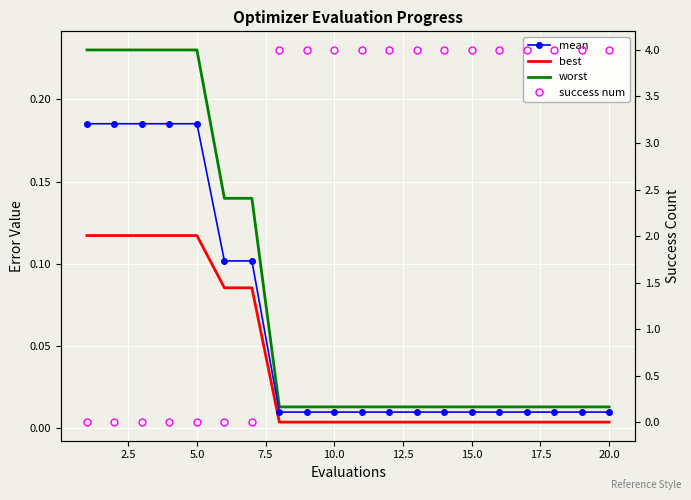

At which label is mean closest to 0?

17.5